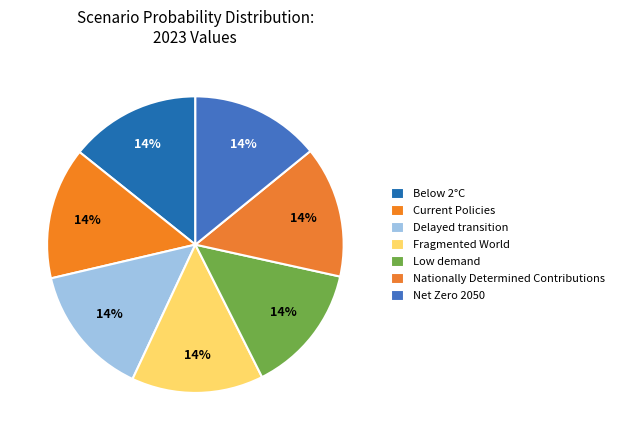

What portion of the pie excludes Low demand?

85.9%